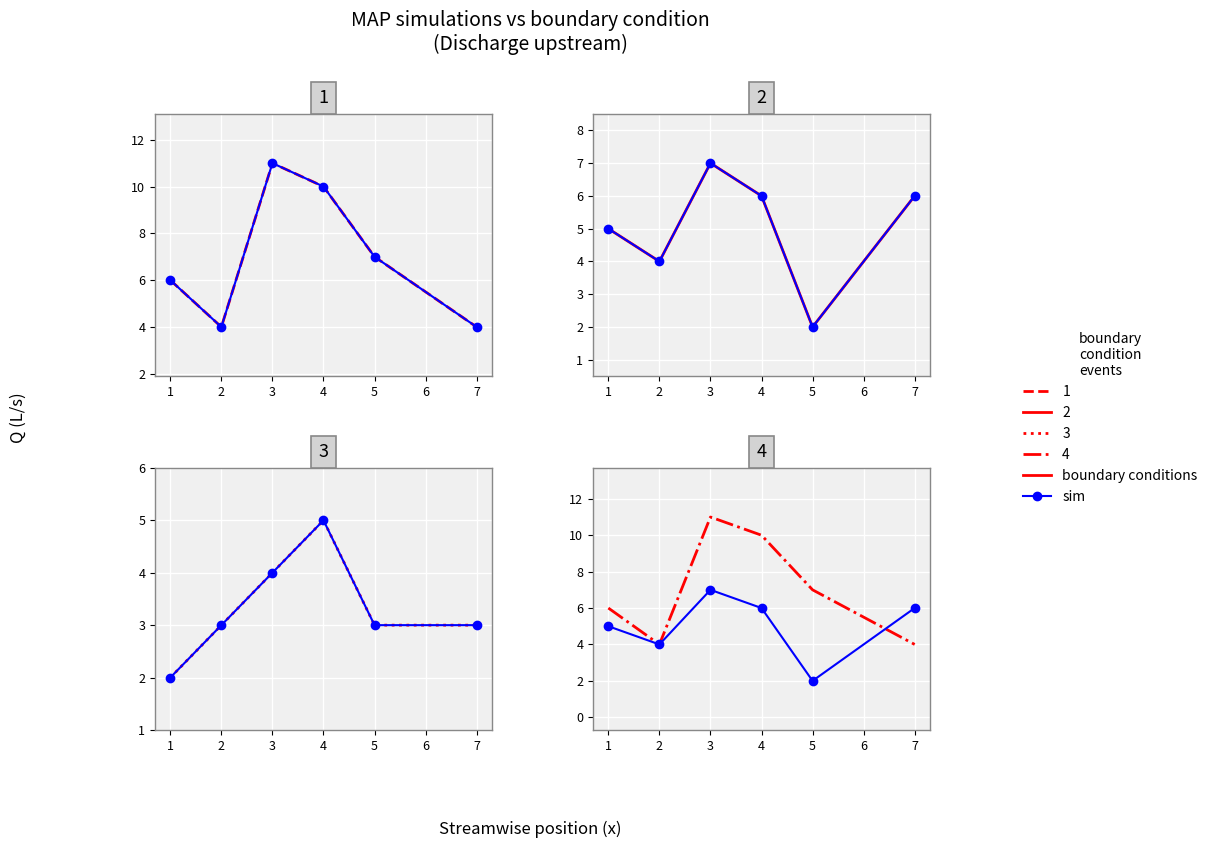

How many data points in sim are less than 6?

3